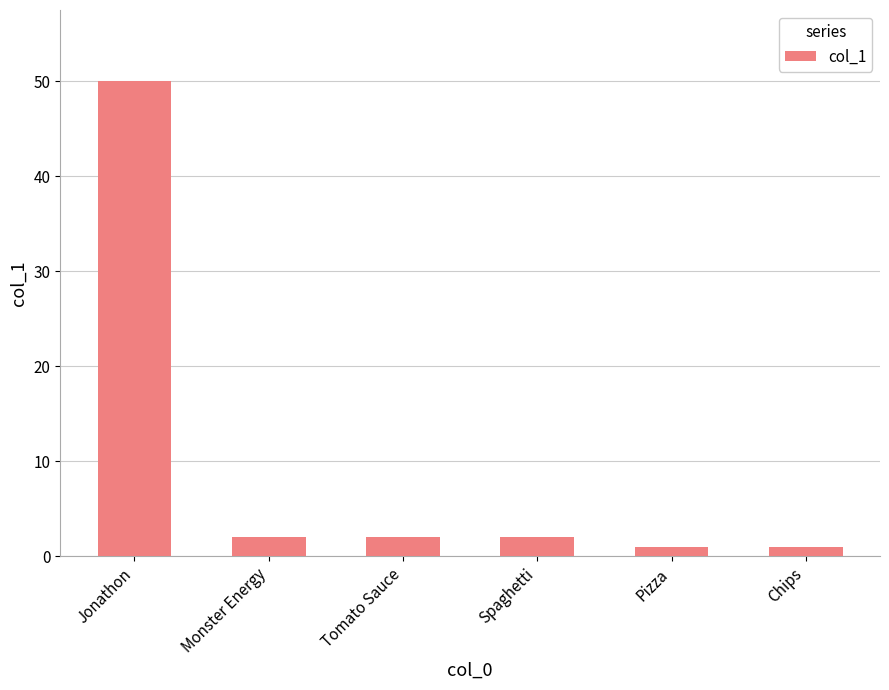

True or false: the data shows 1 at Pizza.

True